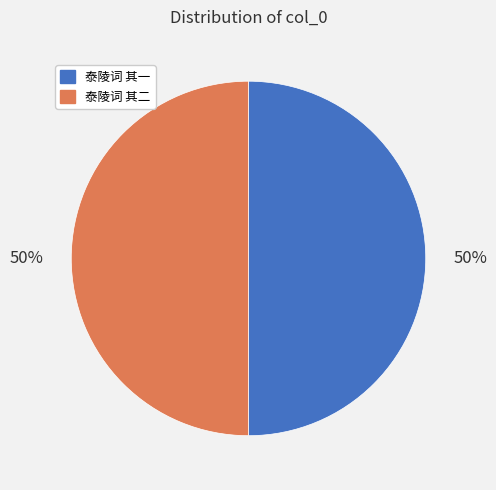

To the nearest percent, what percentage of the pie is 泰陵词 其二?

50%